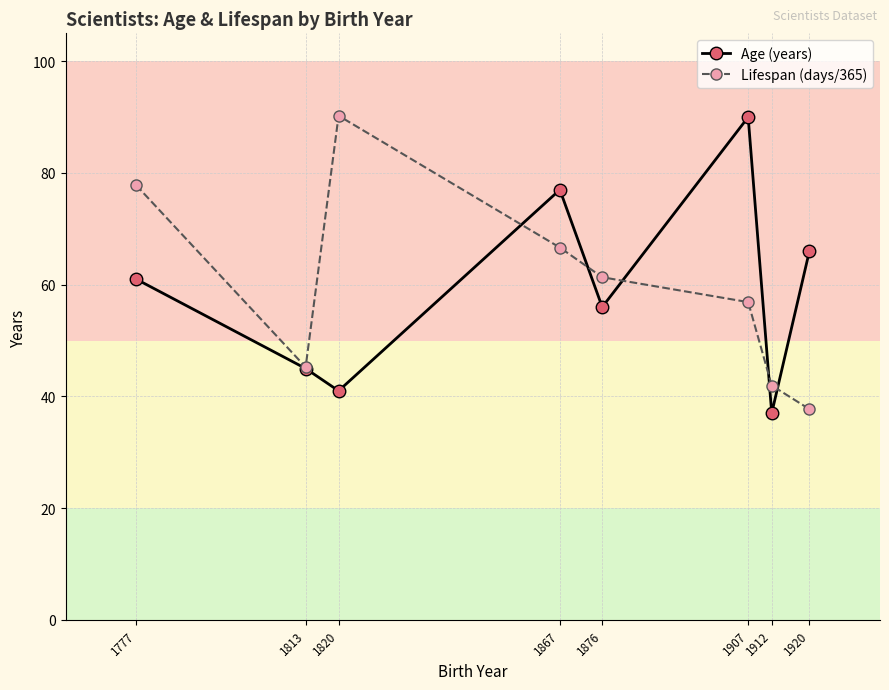

How many interior local valleys does the Age (years) series have?

3